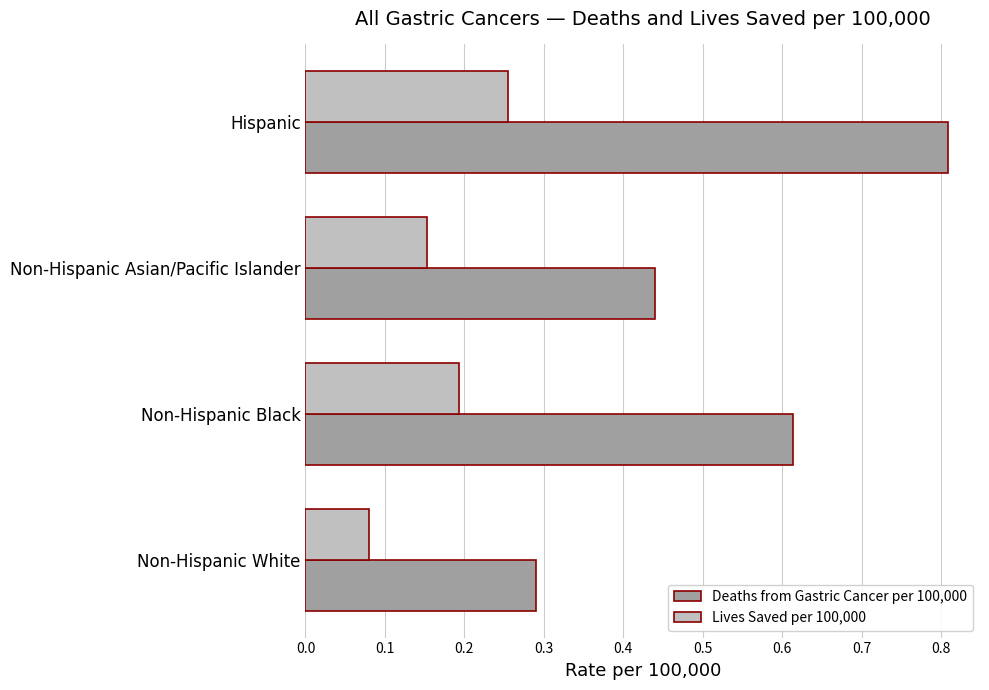

Is it true that Deaths from Gastric Cancer per 100,000 equals 0.2 at Non-Hispanic Black?

False